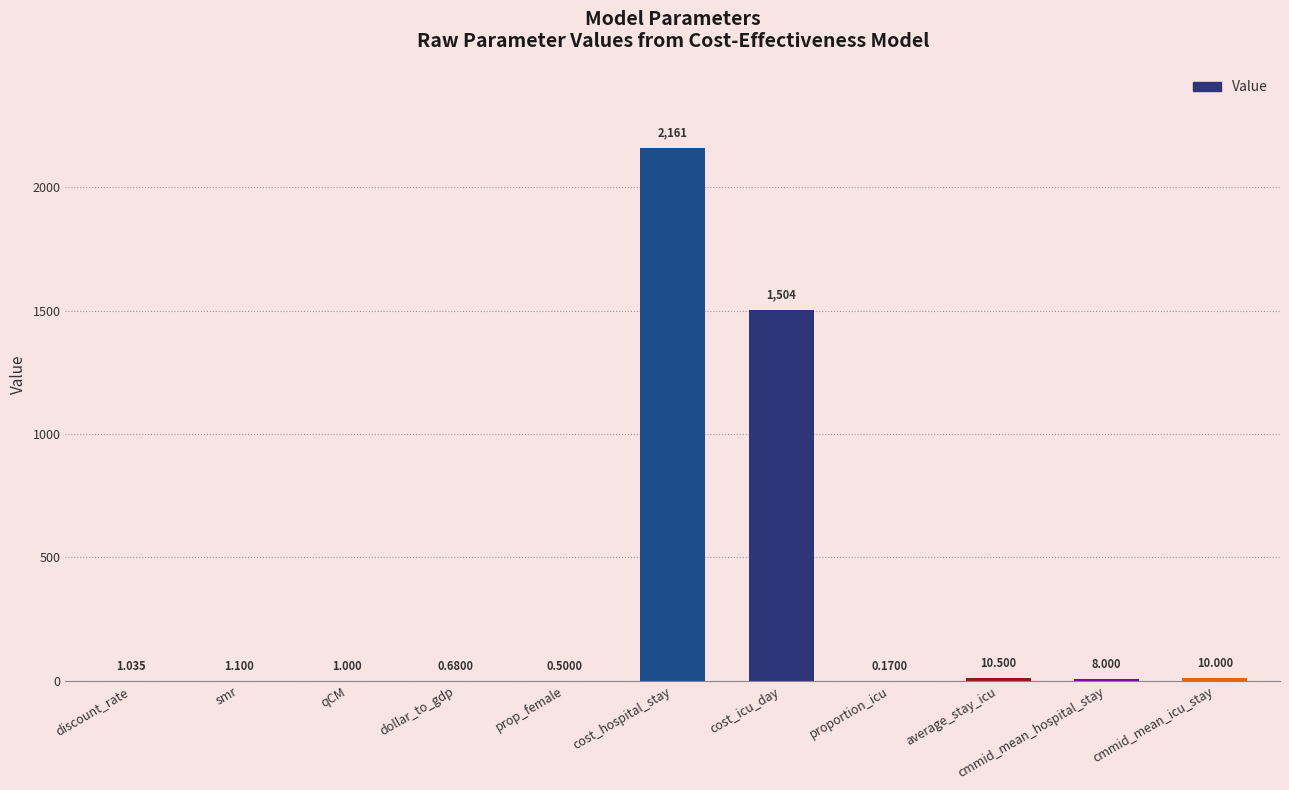

Where is the data nearest to the value 1080?

cost_icu_day